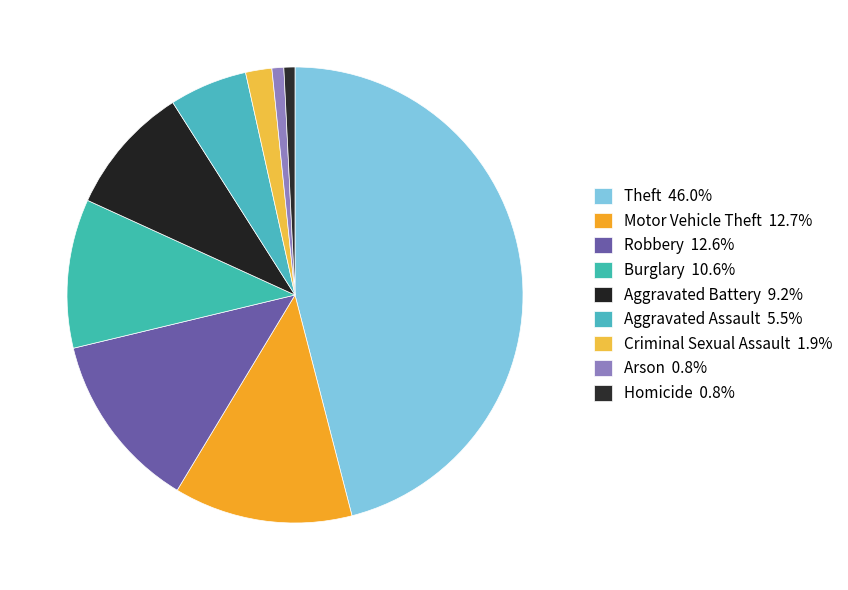

To the nearest percent, what percentage of the pie is Aggravated Battery?

9%